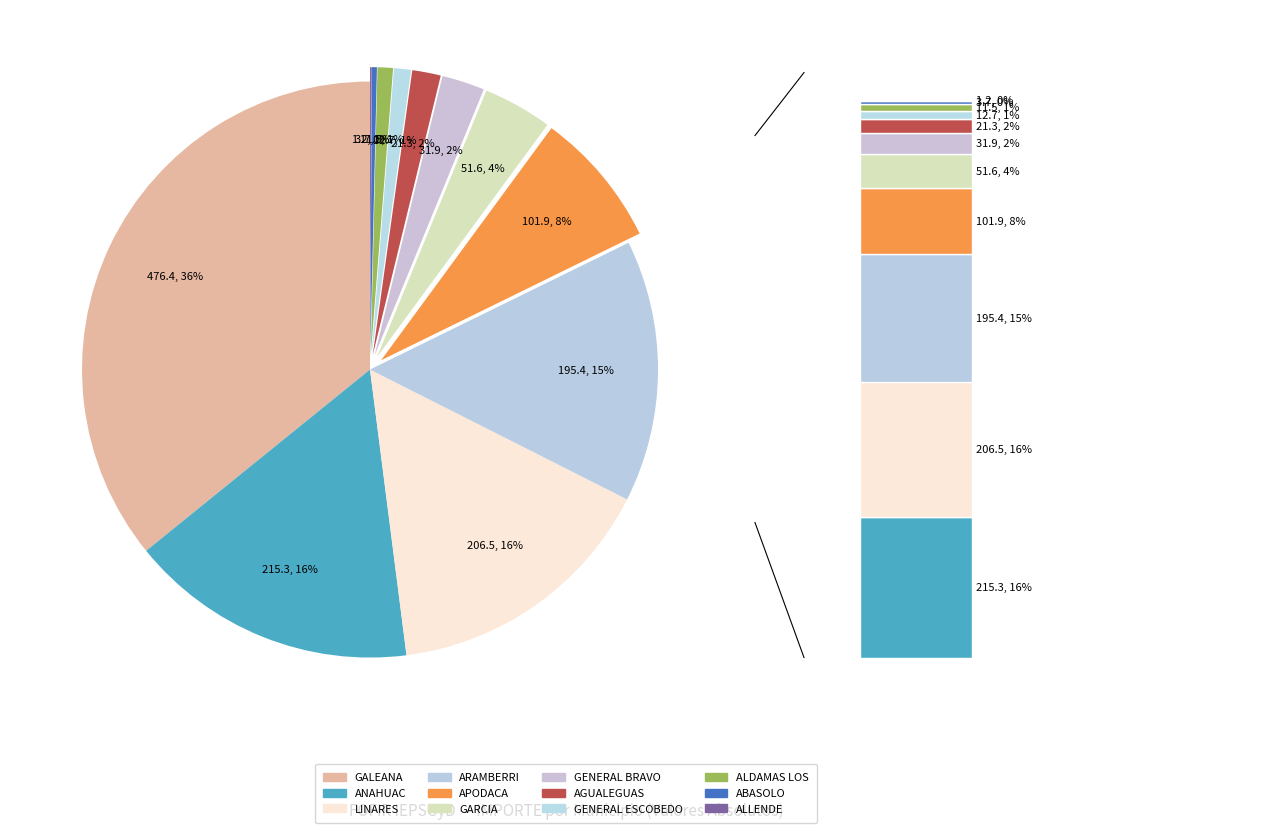

The APODACA slice represents 19% of the pie. True or false?

False